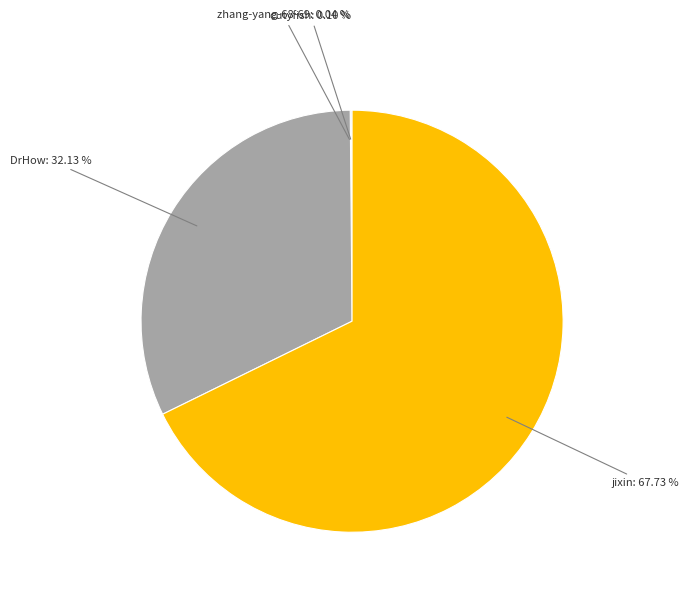

To the nearest percent, what is the average slice percentage?

25%